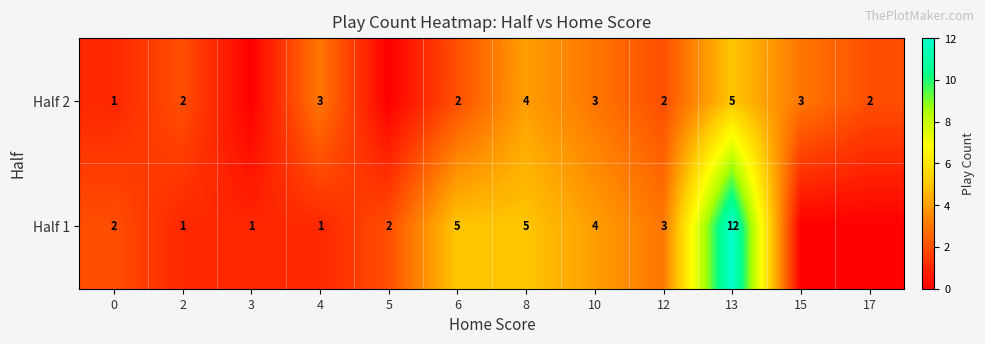

The Half 1 series shows 1 at 0. True or false?

False